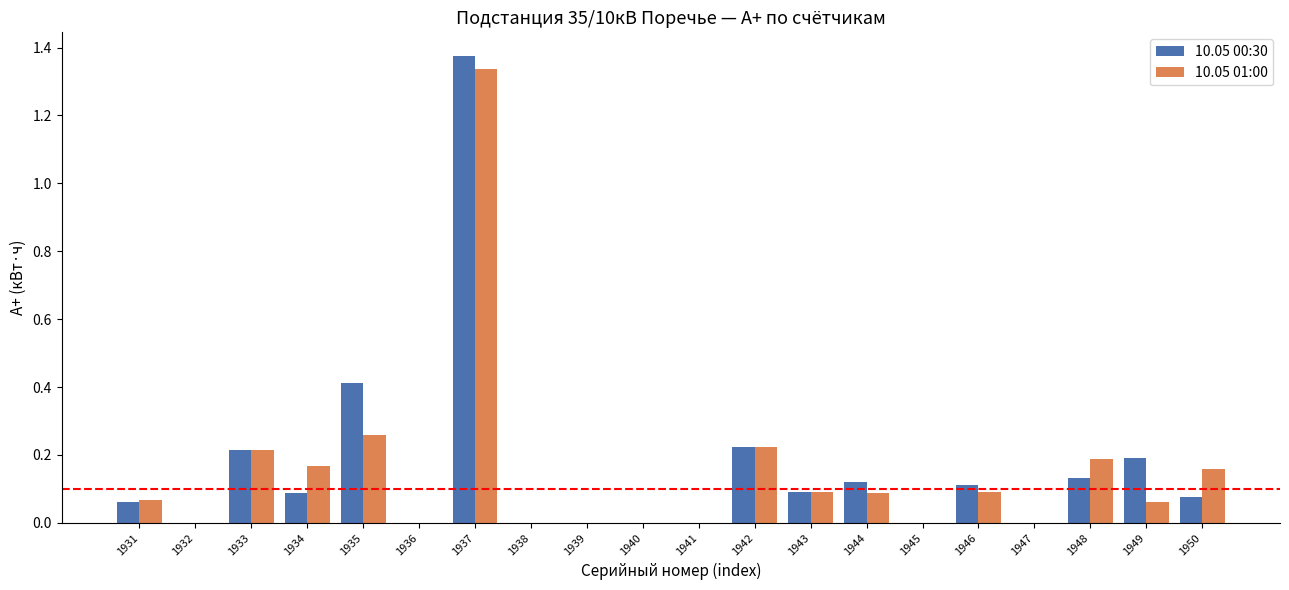

Is it true that 10.05 01:00 equals 0.0 at 1947?

True